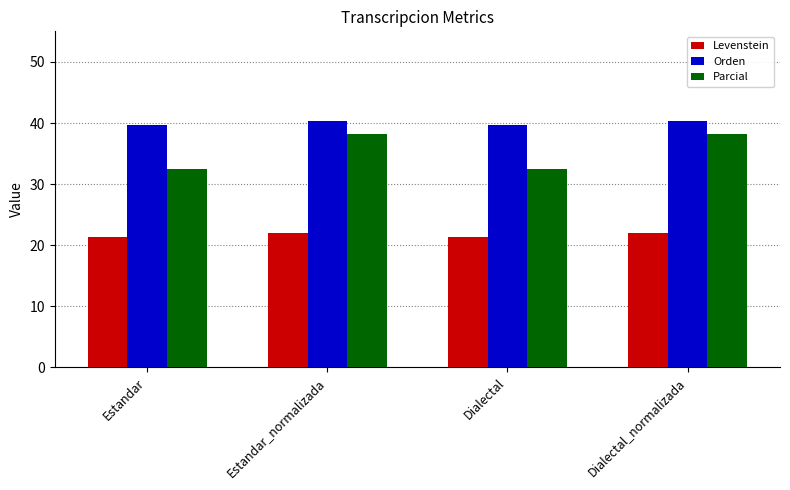

Is it true that Orden equals 40.3 at Dialectal_normalizada?

True